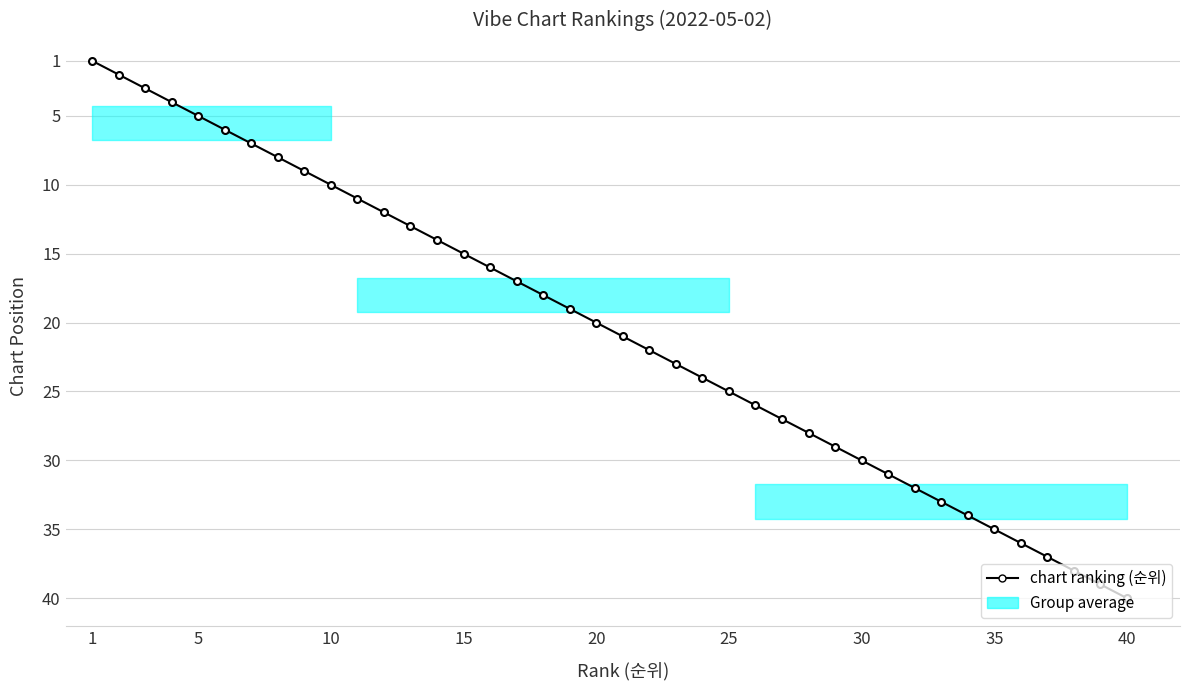

What is the smallest value displayed?

1